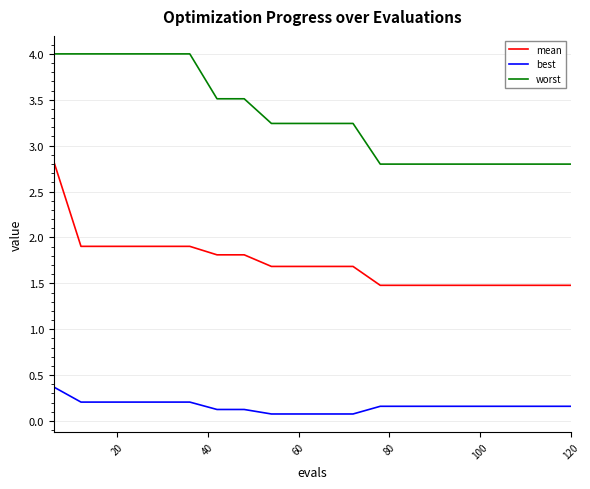

True or false: best and mean intersect in this chart.

False